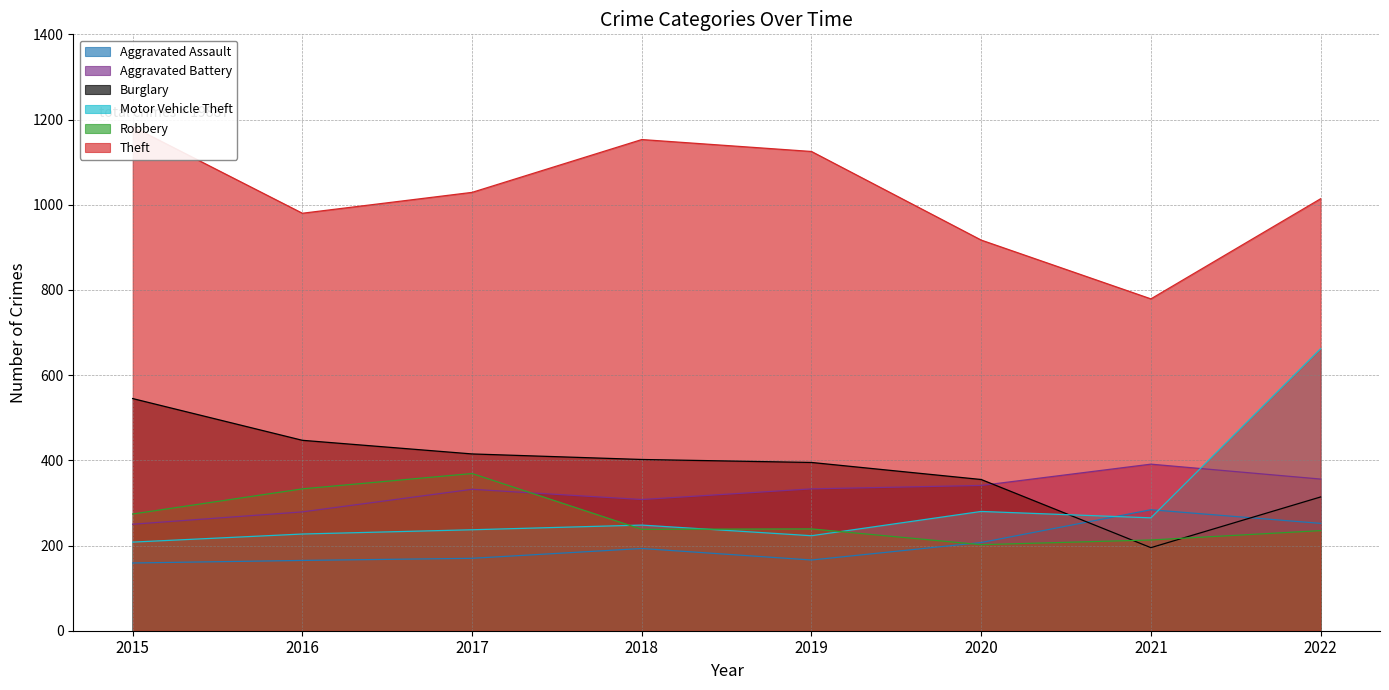

What is the difference between the second highest and minimum values in the Motor Vehicle Theft series?

72